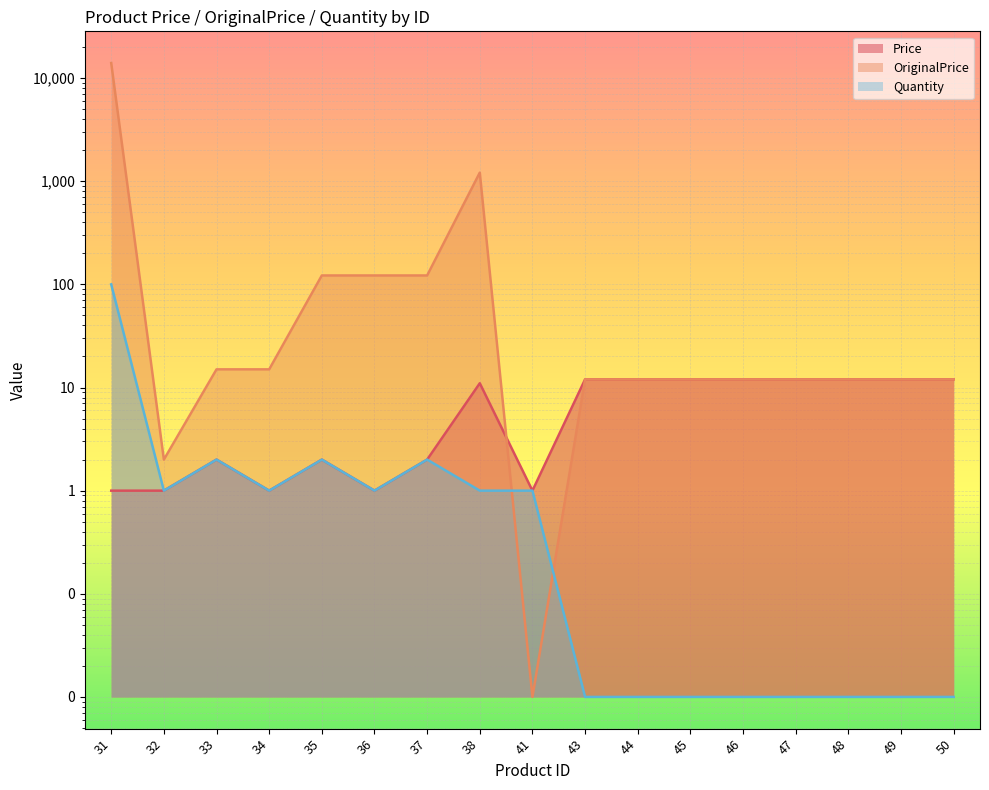

Rank the series by their maximum value, from lowest to highest.

Price, Quantity, OriginalPrice